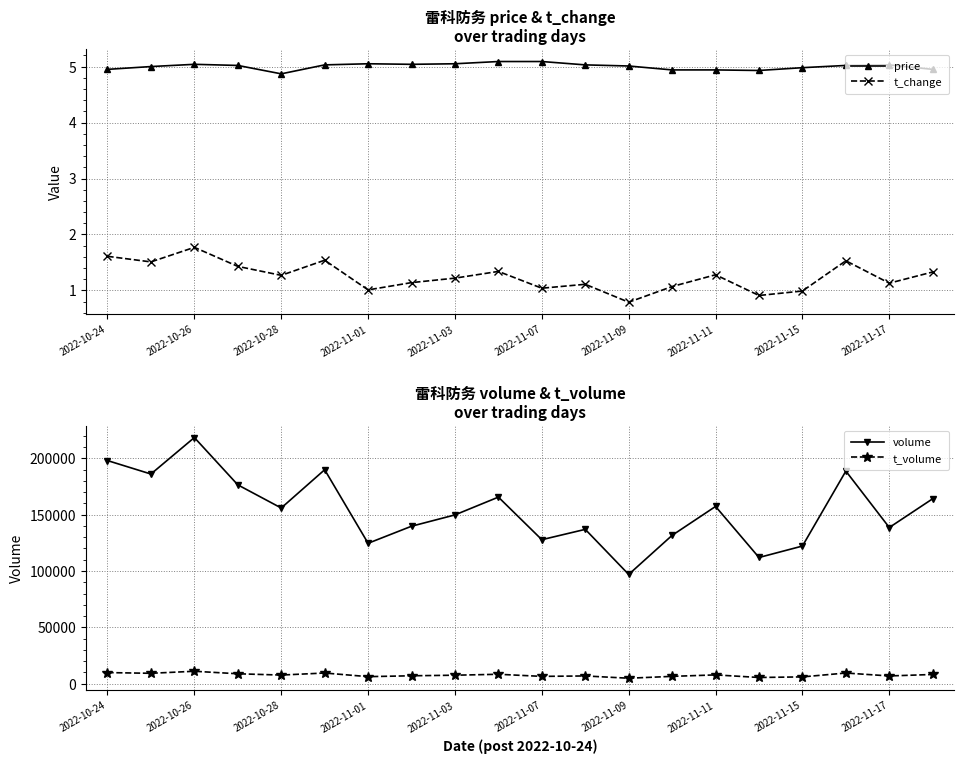

What is the highest value of the price series?

5.1